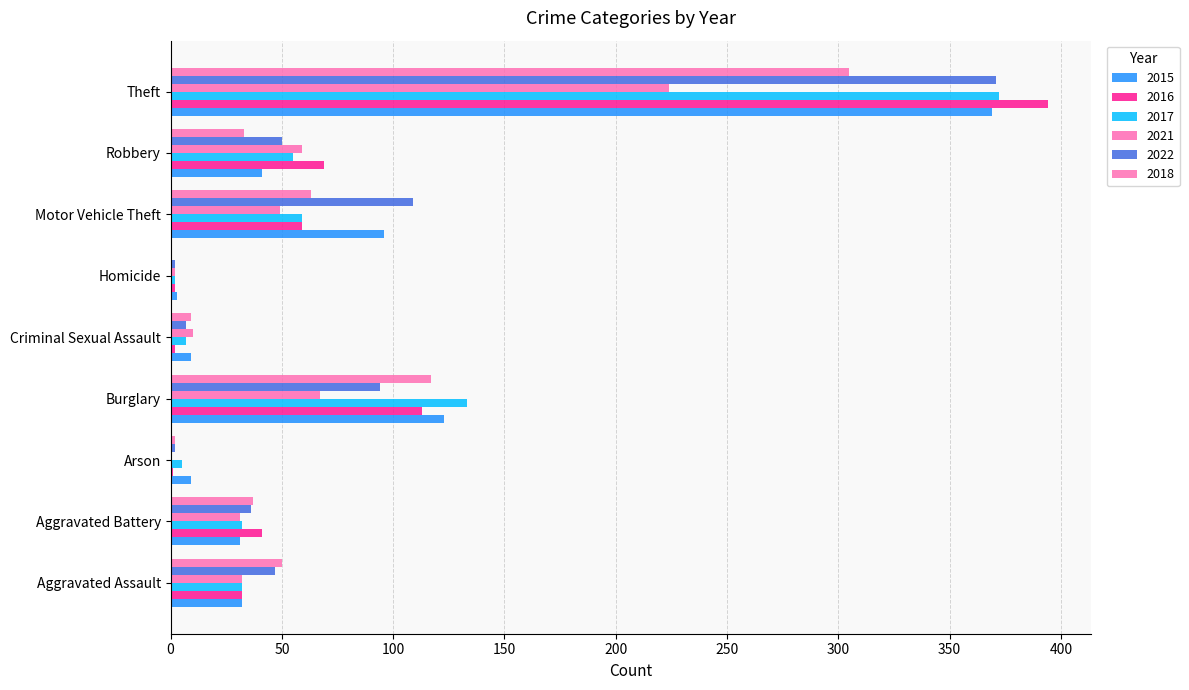

Which category has the lowest value across all series?

Arson